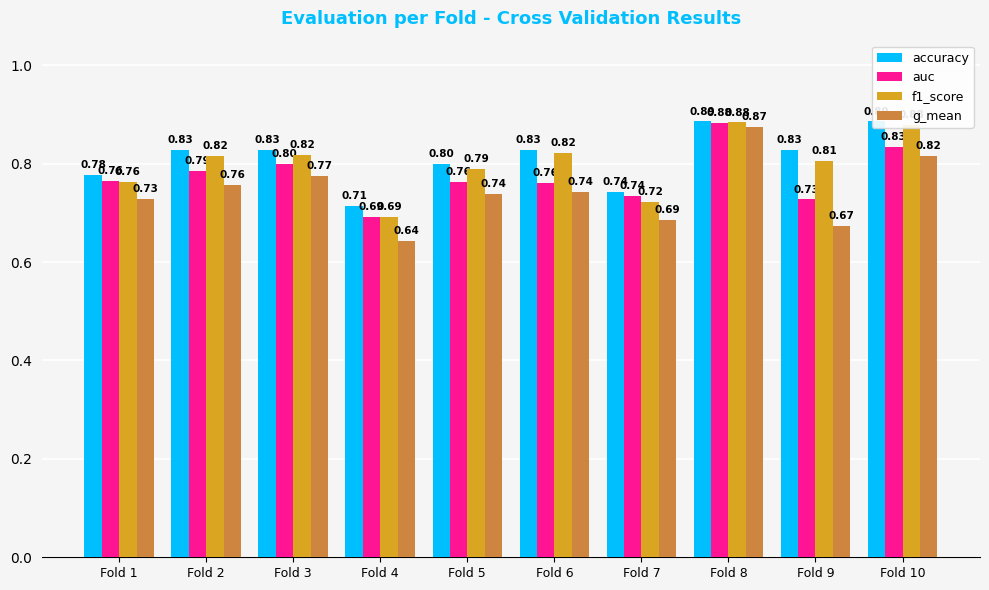

What is the lowest value of the auc series?

0.7